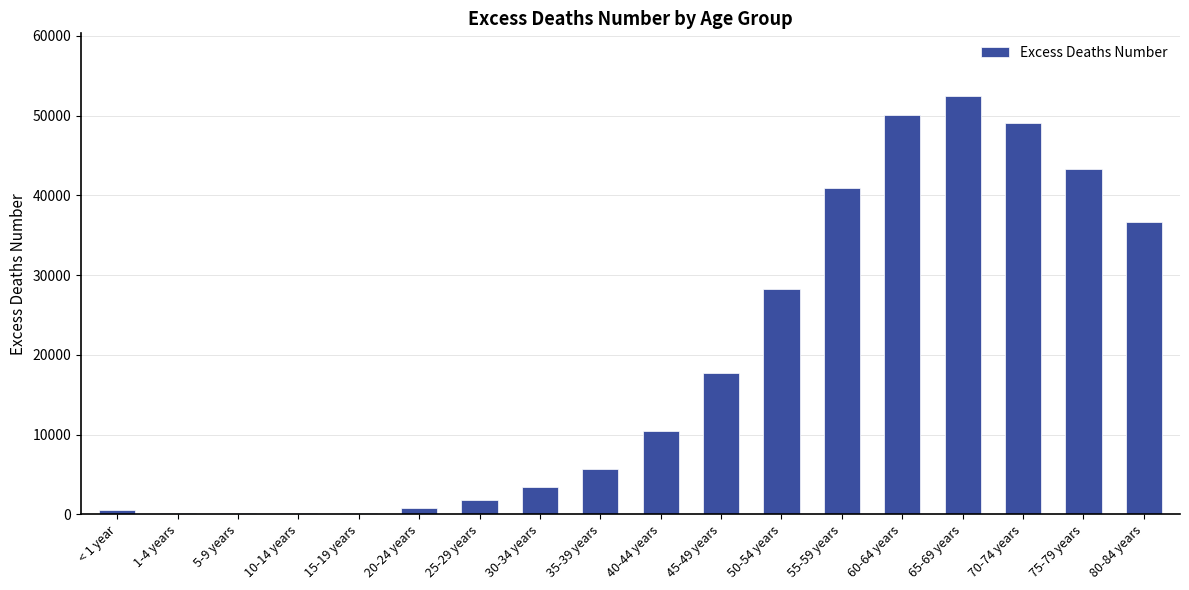

The chart shows a value of 10384.8 at 40-44 years. True or false?

True